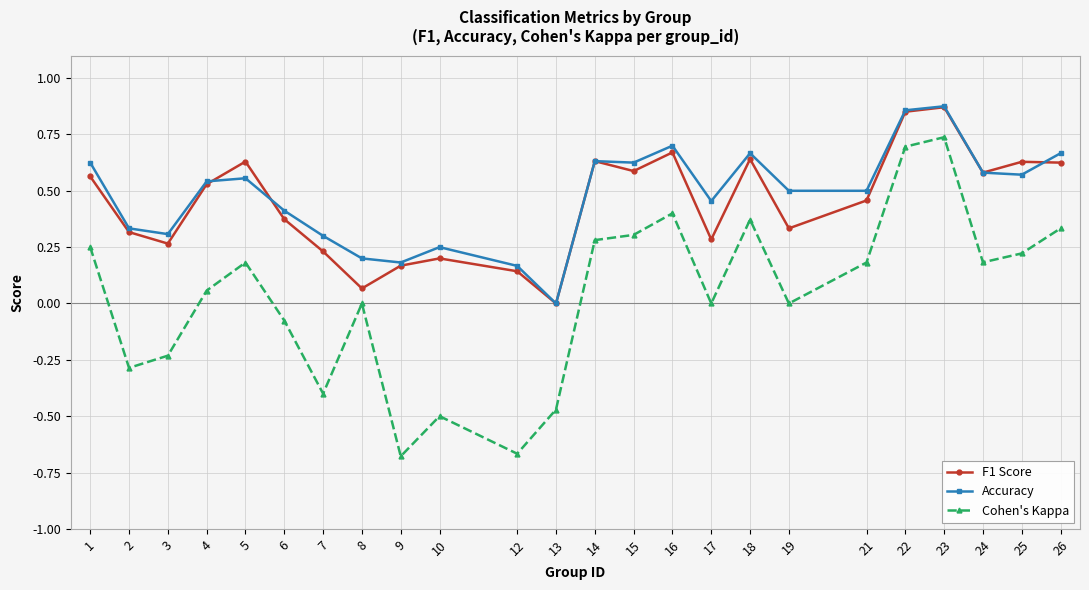

Between 3 and 16, which series saw the biggest shift?

Cohen's Kappa